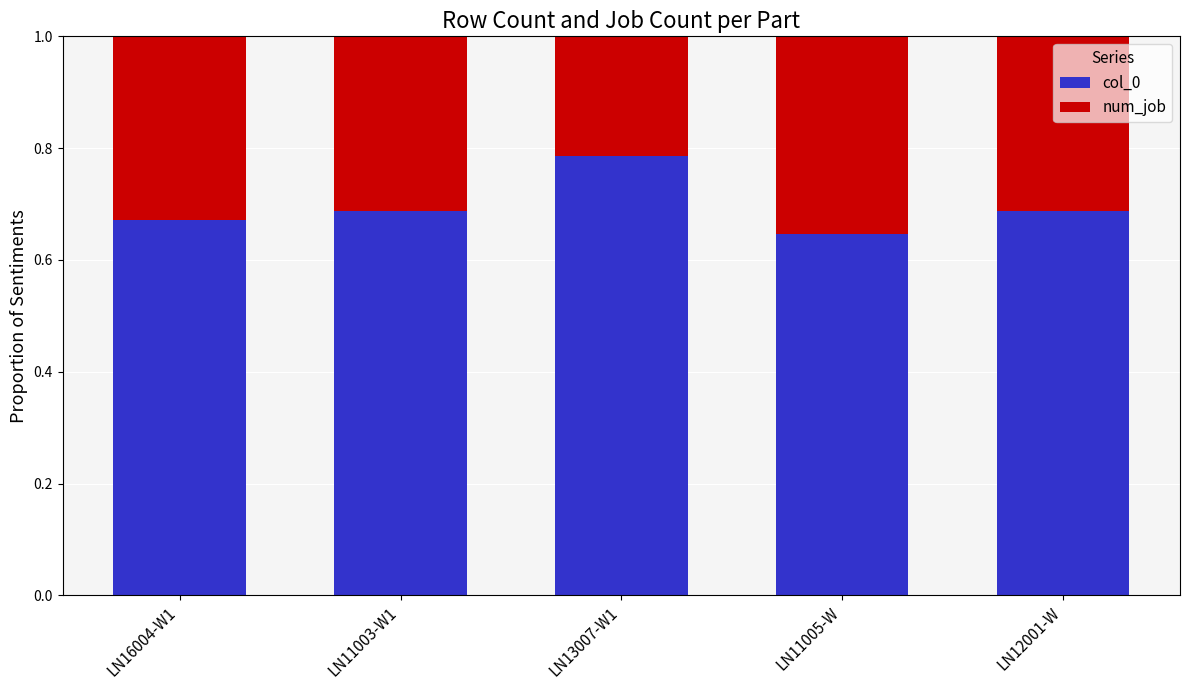

What is the total value across all series at LN13007-W1?

1.0